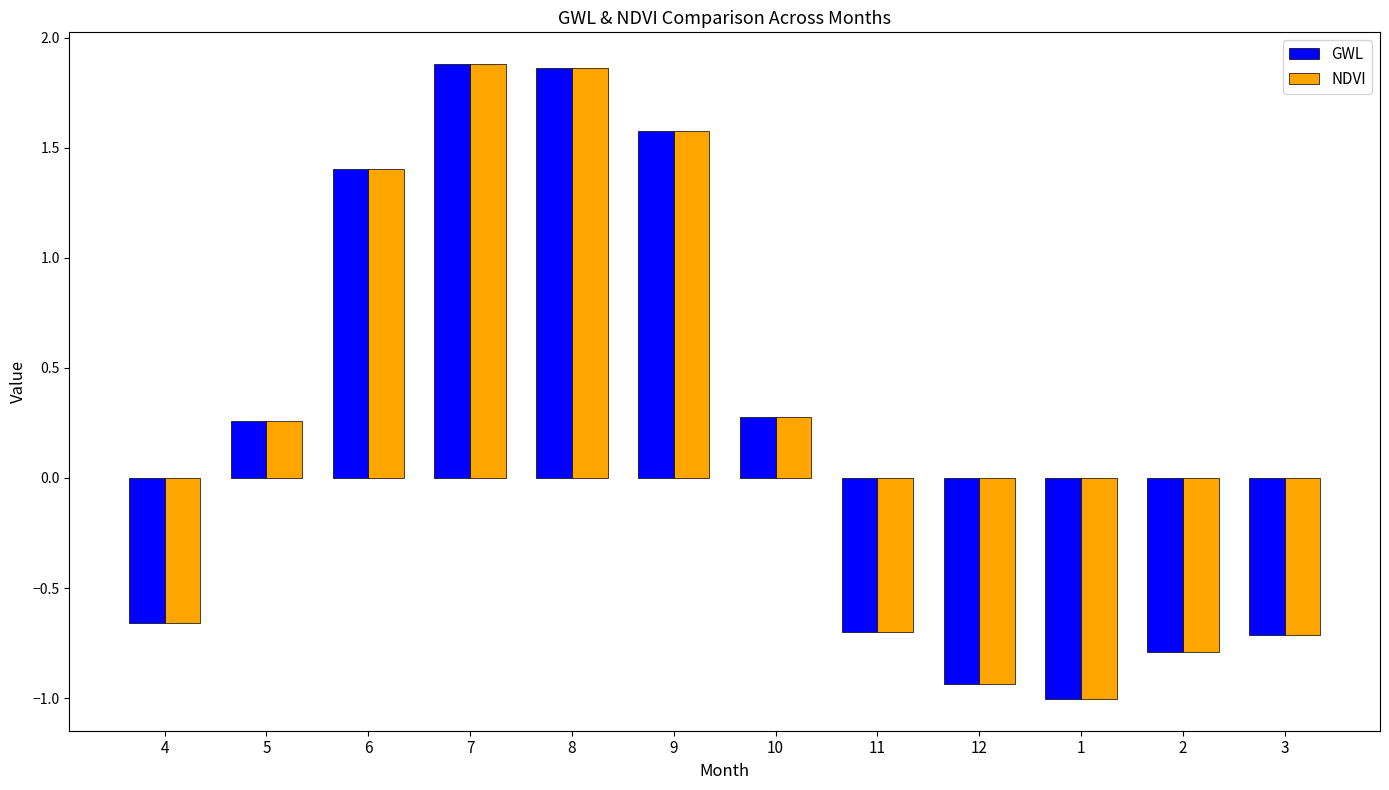

How many bars are there in total?

24